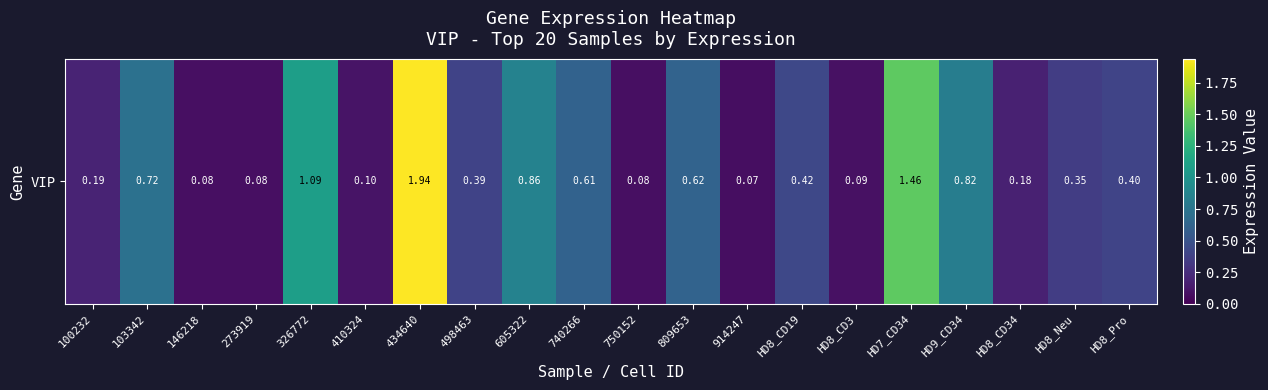

Is it true that the value at 605322 is 1.2?

False